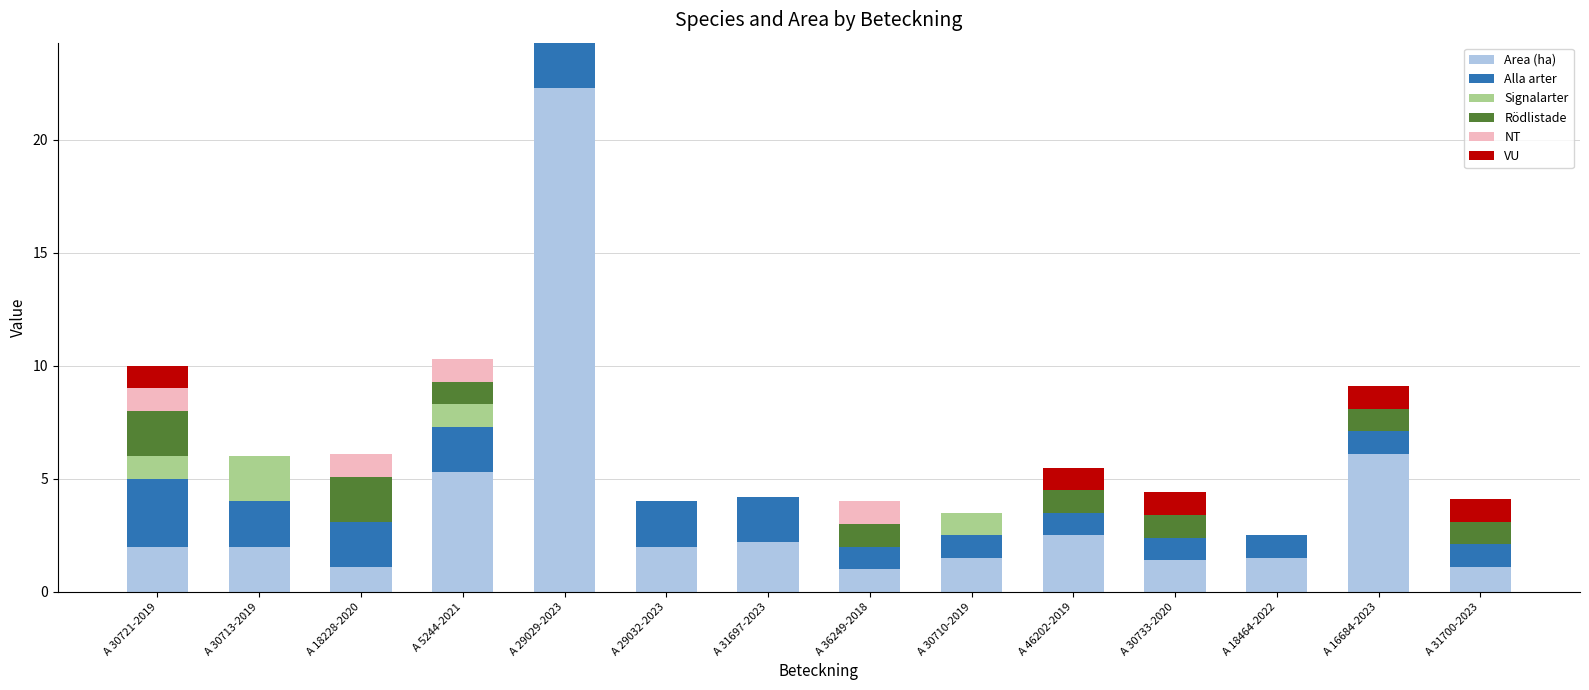

What is the total value across all series at A 29029-2023?

24.3